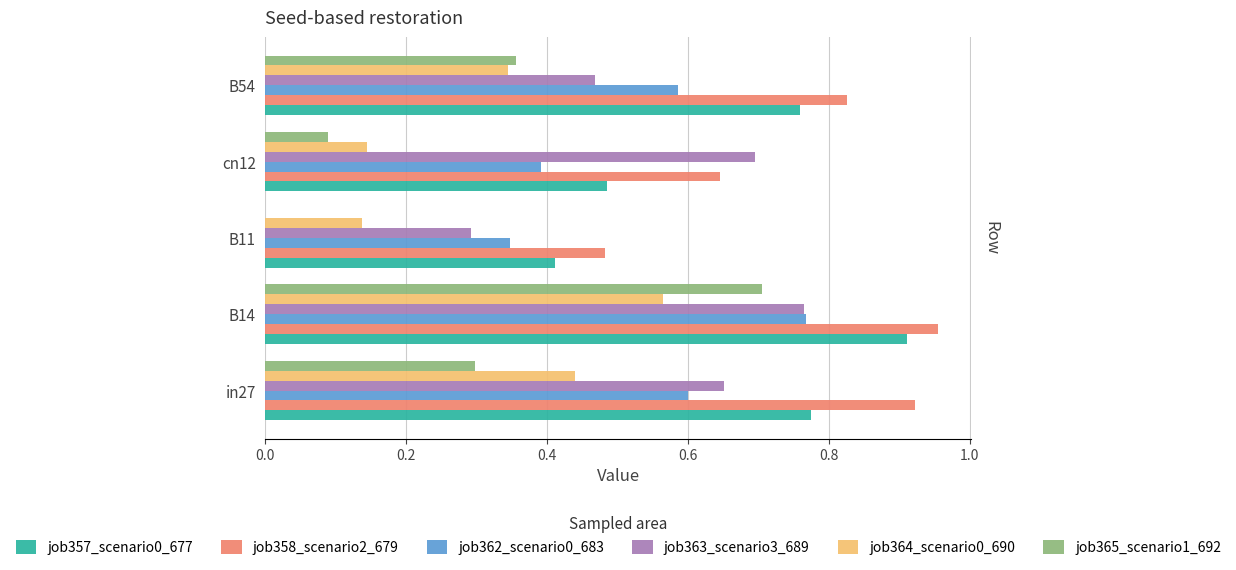

Which category has the highest value across all series?

B14